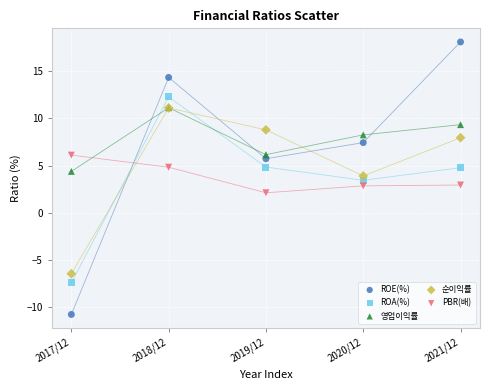

Which series contains the lowest Y value?

ROE(%)